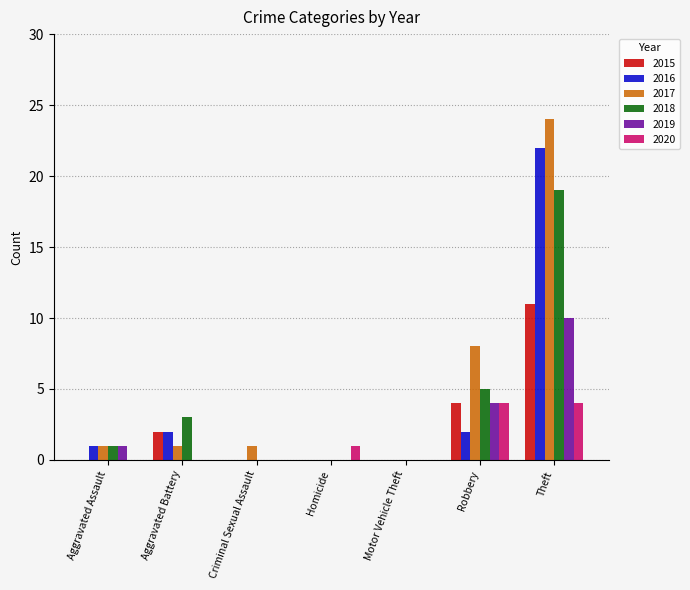

Does the chart contain stacked bars?

No